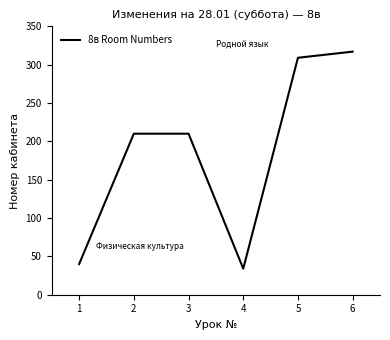

At which category does the chart reach its peak across all series?

6